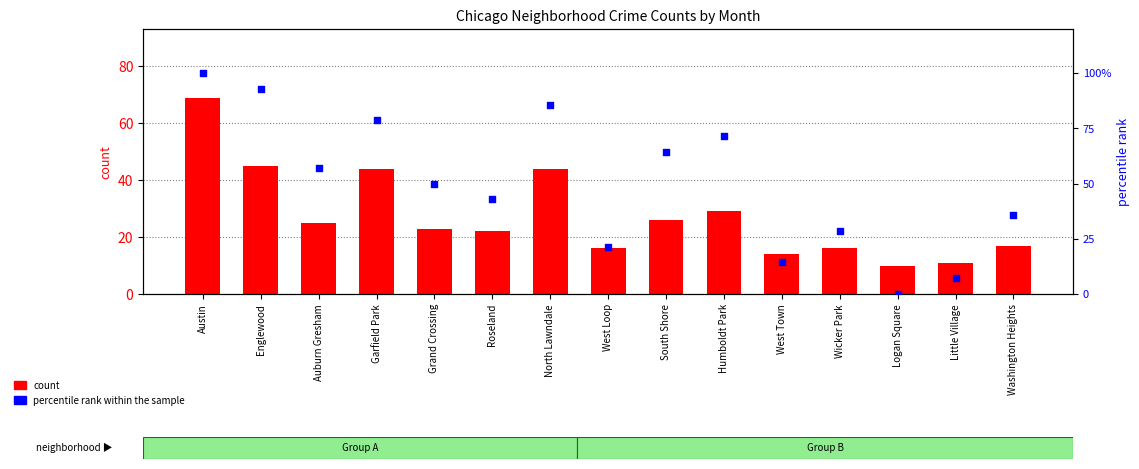

Which series has the largest total across all categories?

percentile rank within the sample